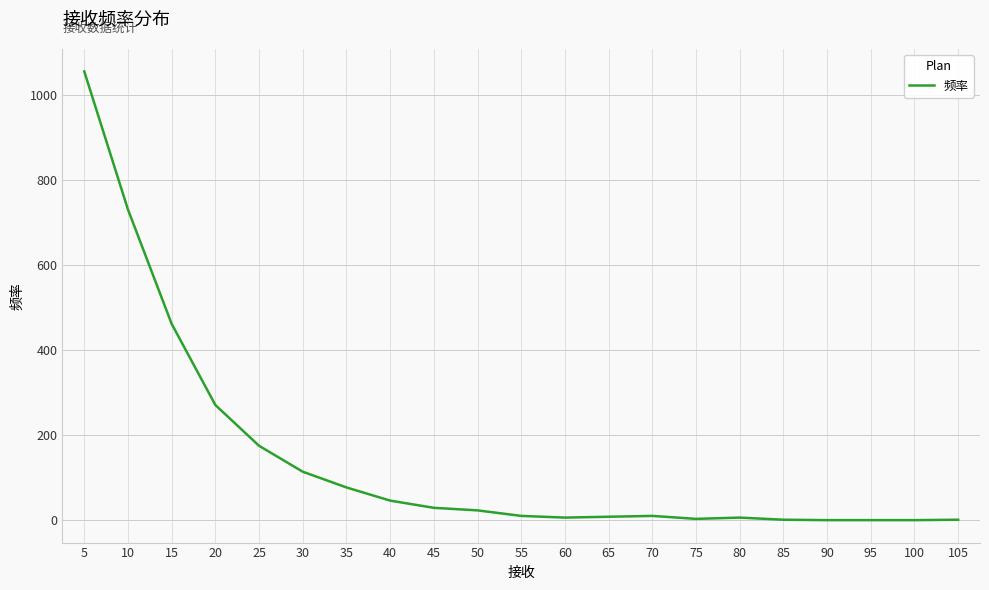

What is the change in value from 35 to 100?

-77